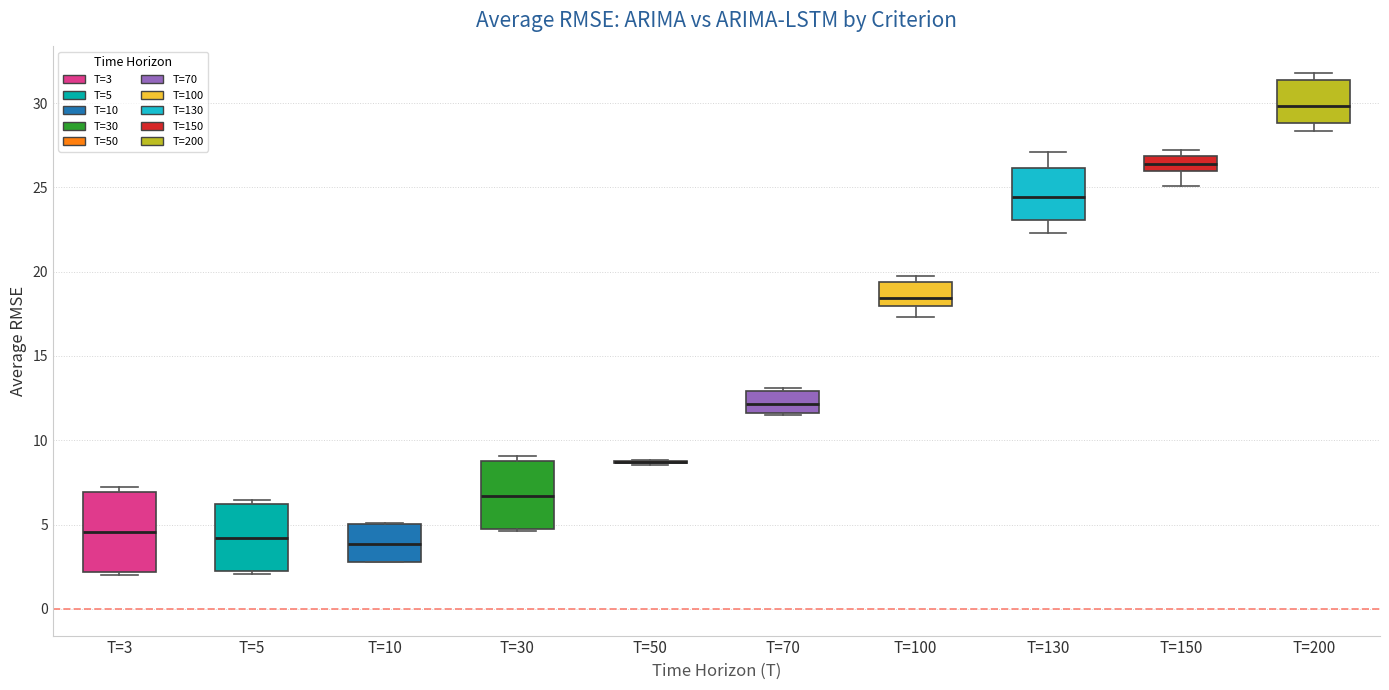

Reading left to right, read every box against the y-axis: the position of its median line, the range the box covers, and the ends of its whiskers. The values are not printed on the chart, so give them approximately, as read against the axis.

T=3: median 4.5, box 2.0 to 7.0, whiskers 2.0 (just below the box's lower edge) to 7.0 (just above the box's upper edge)
T=5: median 4.0, box 2.0 to 6.0, whiskers 2.0 (just below the box's lower edge) to 6.5
T=10: median 4.0, box 3.0 to 5.0, whiskers 3.0 to 5.0
T=30: median 6.5, box 5.0 to 9.0, whiskers 4.5 to 9.0 (just above the box's upper edge)
T=50: box collapsed to a line at 8.5, whiskers 8.5 to 9.0
T=70: median 12.0, box 11.5 to 13.0, whiskers 11.5 to 13.0 (just above the box's upper edge)
T=100: median 18.5, box 18.0 to 19.5, whiskers 17.5 to 20.0
T=130: median 24.5, box 23.0 to 26.0, whiskers 22.5 to 27.0
T=150: median 26.5, box 26.0 to 27.0, whiskers 25.0 to 27.0 (just above the box's upper edge)
T=200: median 30.0, box 29.0 to 31.5, whiskers 28.5 to 32.0